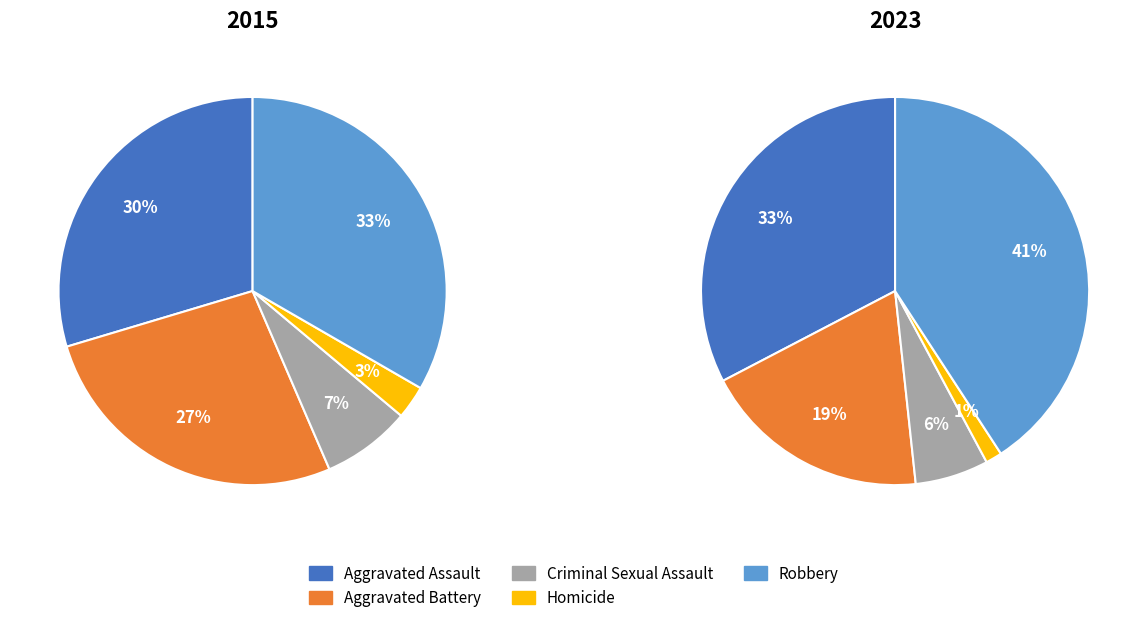

Which category has the smallest portion of the pie?

Homicide